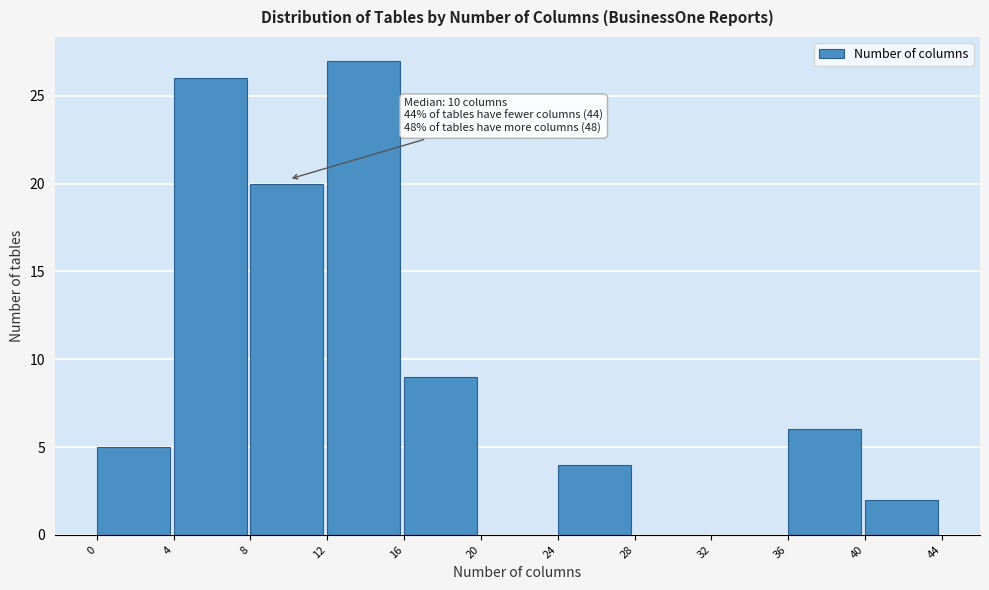

Over which range of the x-axis is the bar tallest?

12 to 16